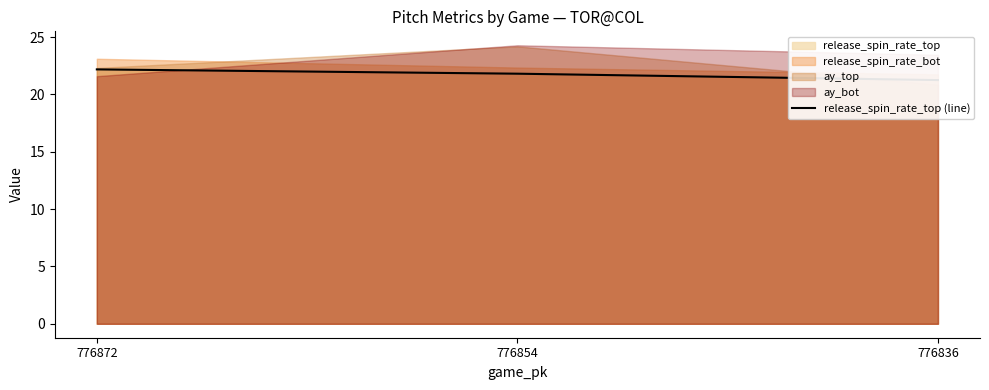

What is the change in value from 776872 to 776836?

-0.9